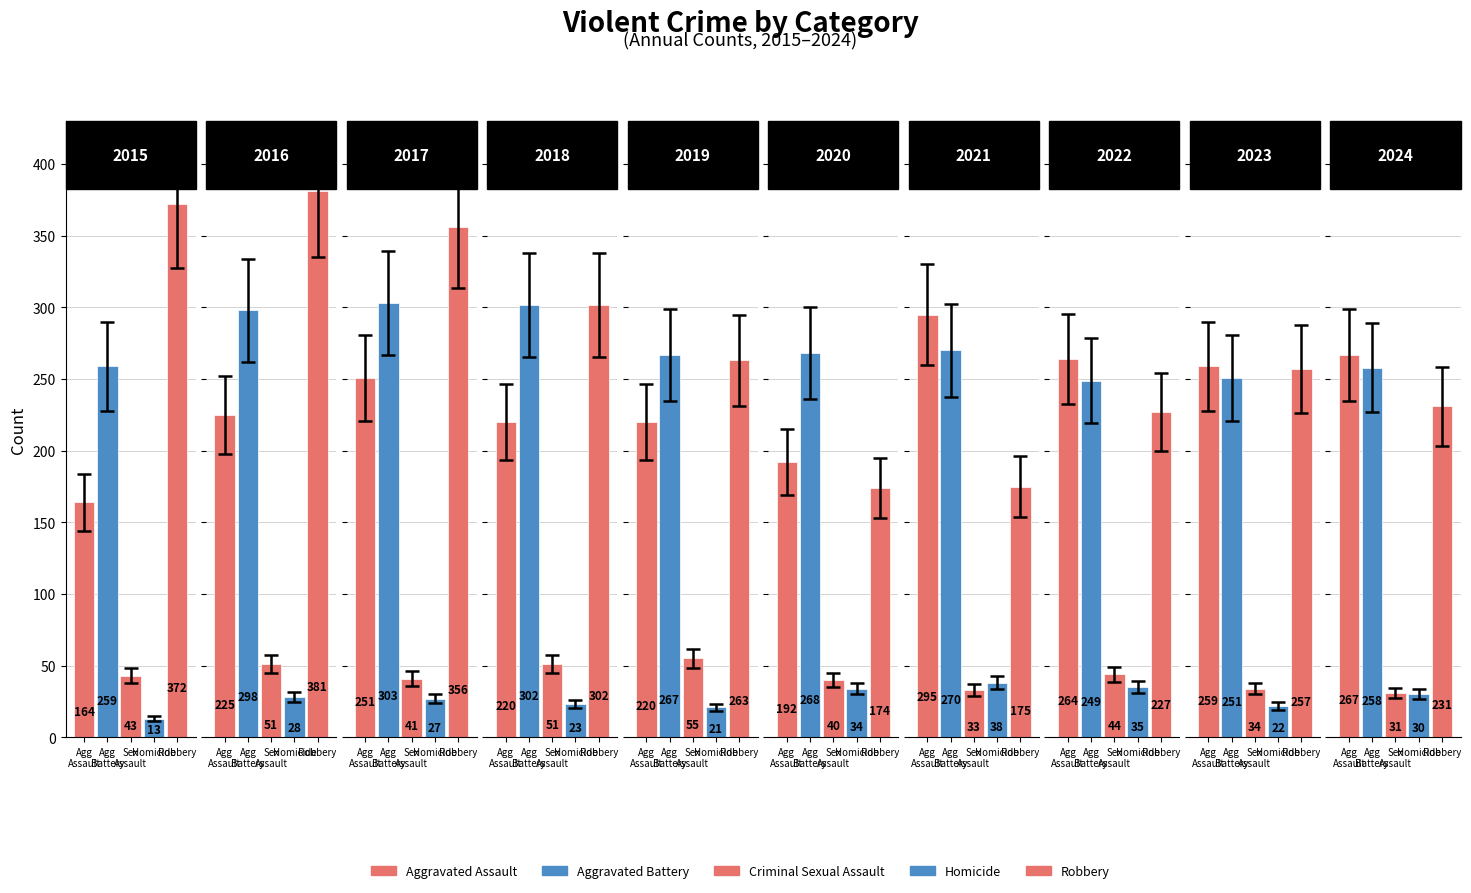

Which series has the largest range (max minus min)?

Robbery